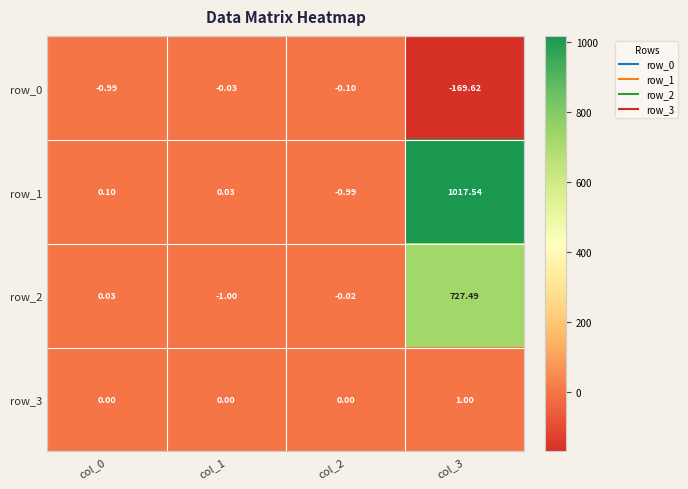

Is it true that row_3 equals 0.0 at col_1?

True